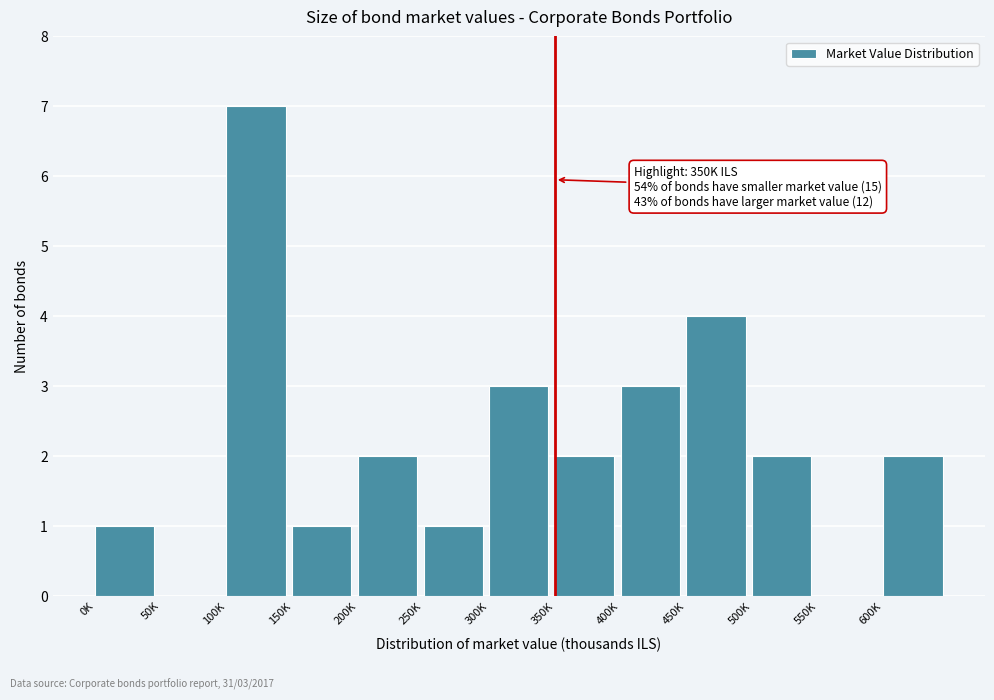

Reading right to left, list all the values displayed in this chart.

600K=2	550K=0	500K=2	450K=4	400K=3	350K=2	300K=3	250K=1	200K=2	150K=1	100K=7	50K=0	0K=1